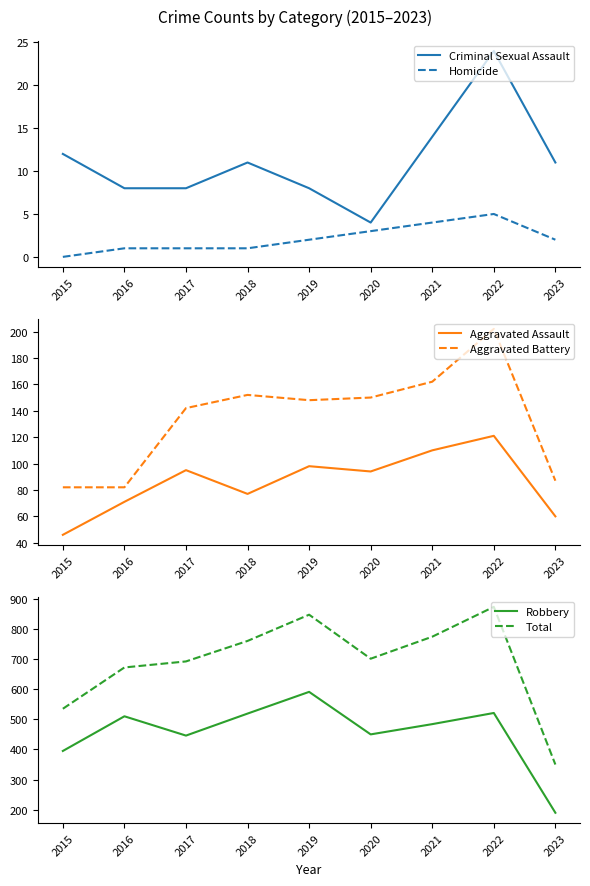

At which category does Total reach its first local peak?

2019